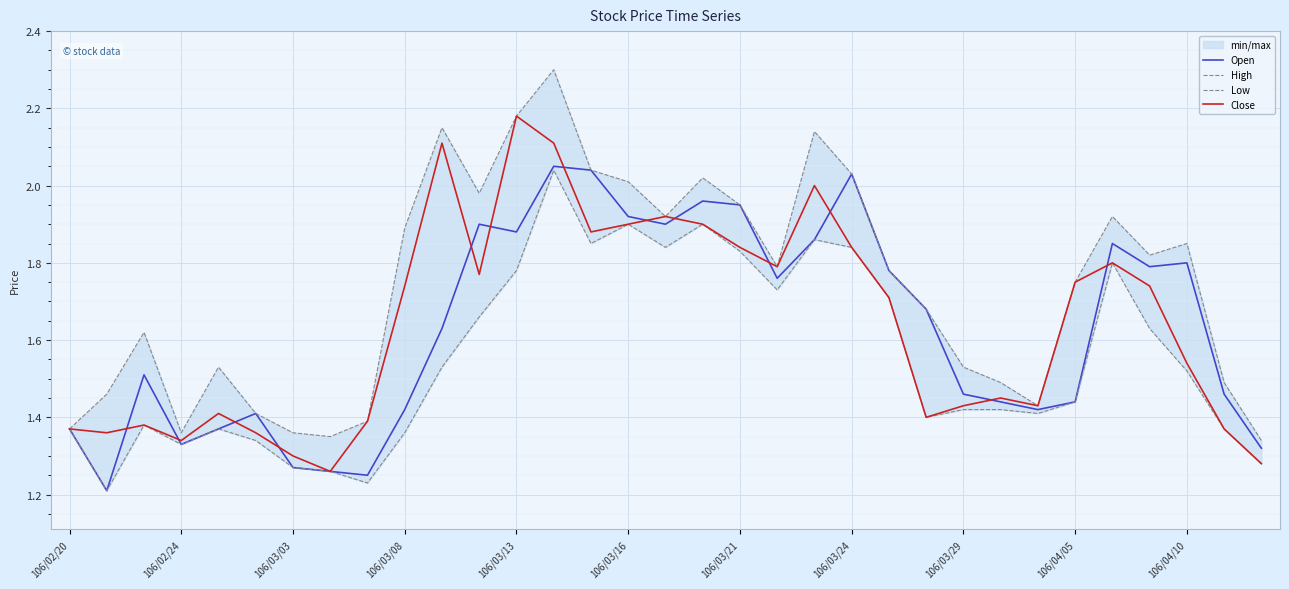

At which category is the sum across all series the highest?

13